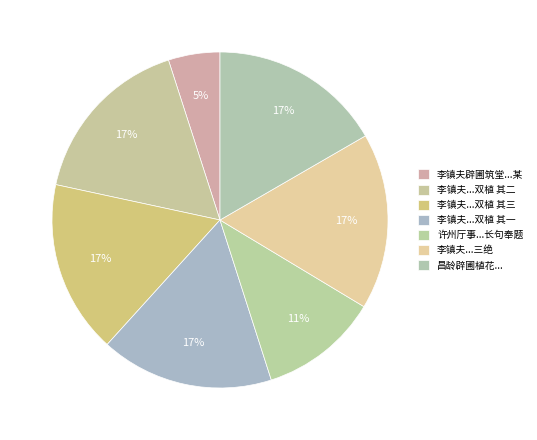

Count the number of slices in the pie.

7